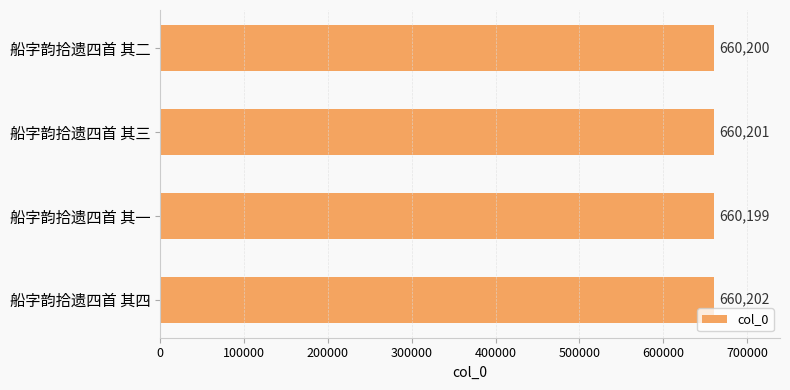

What is the change in value from 船字韵拾遗四首 其三 to 船字韵拾遗四首 其四?

+1